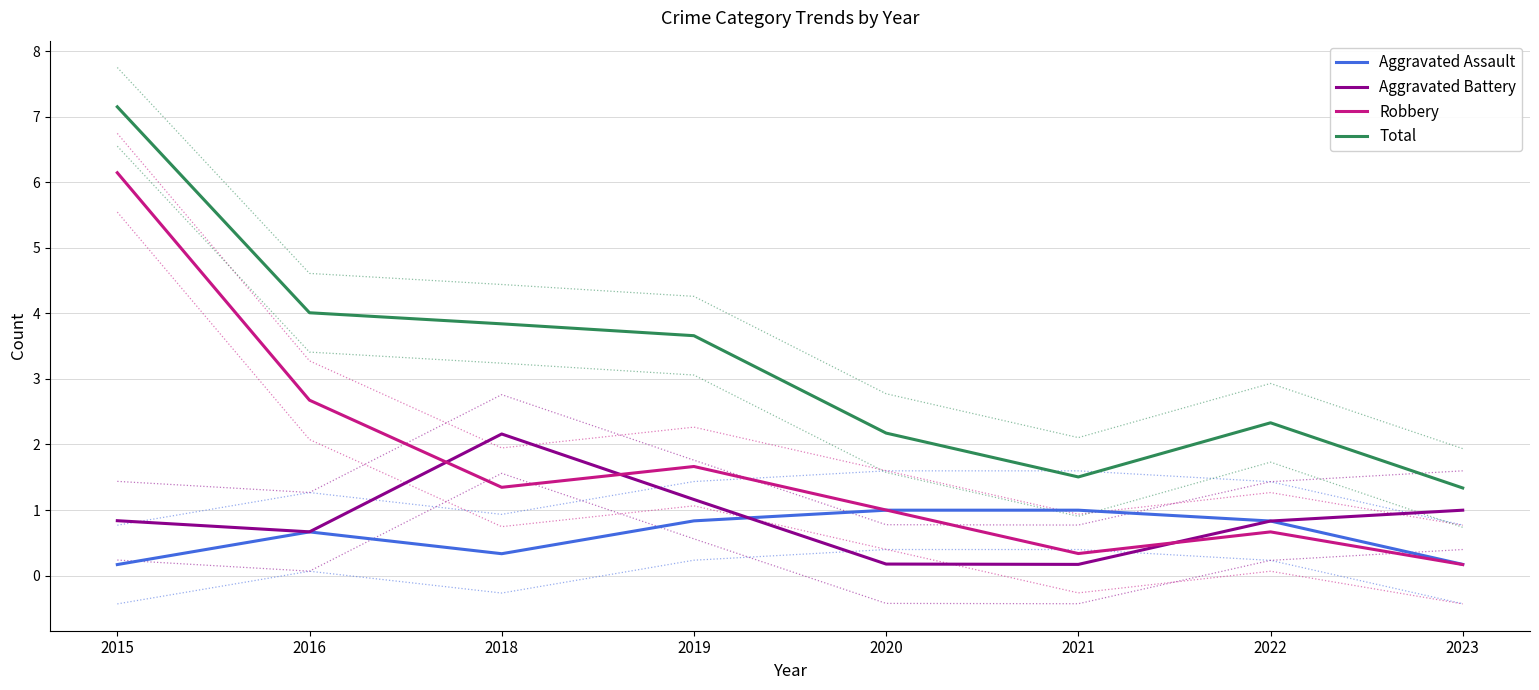

Which category has the lowest value across all series?

2015